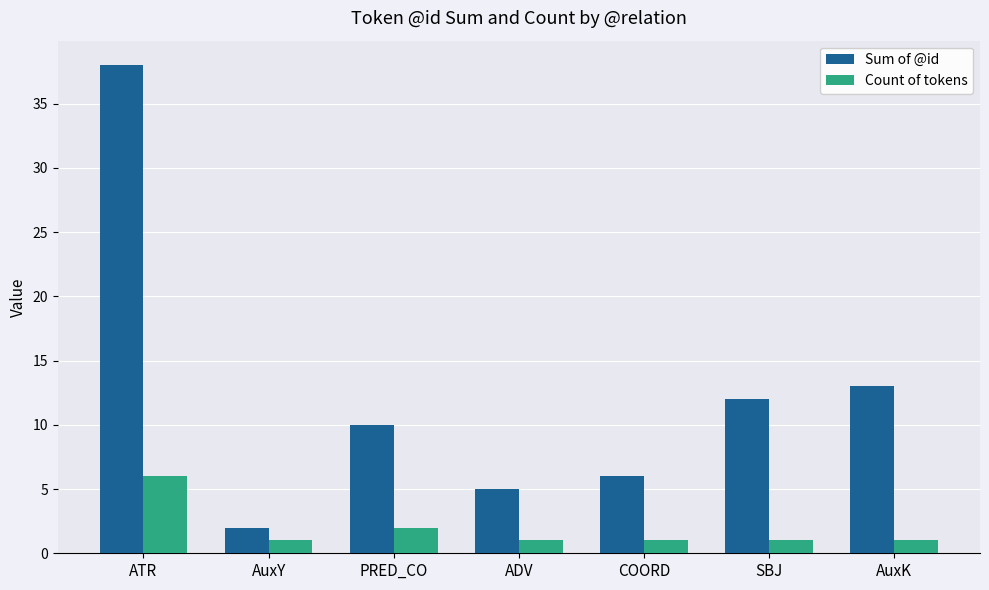

Rank the series by their average value, from lowest to highest.

Count of tokens, Sum of @id